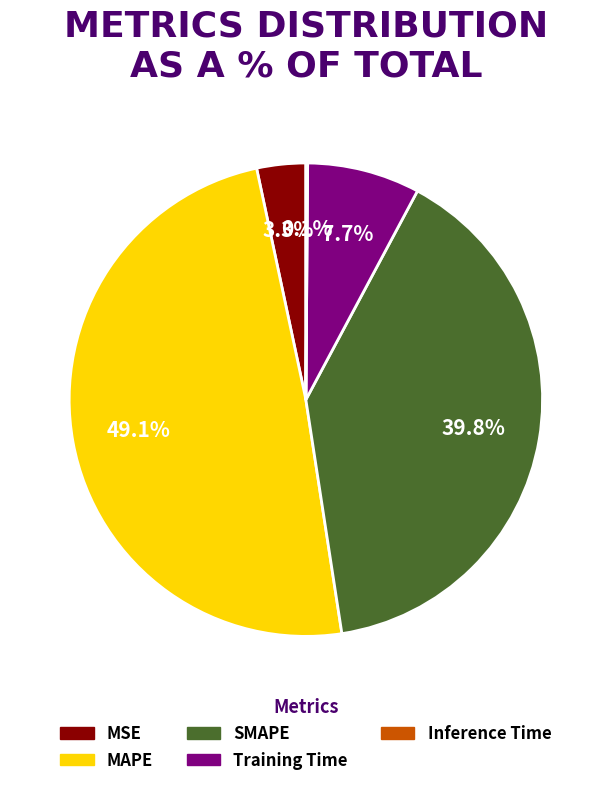

Between MSE and Training Time, which is larger?

Training Time